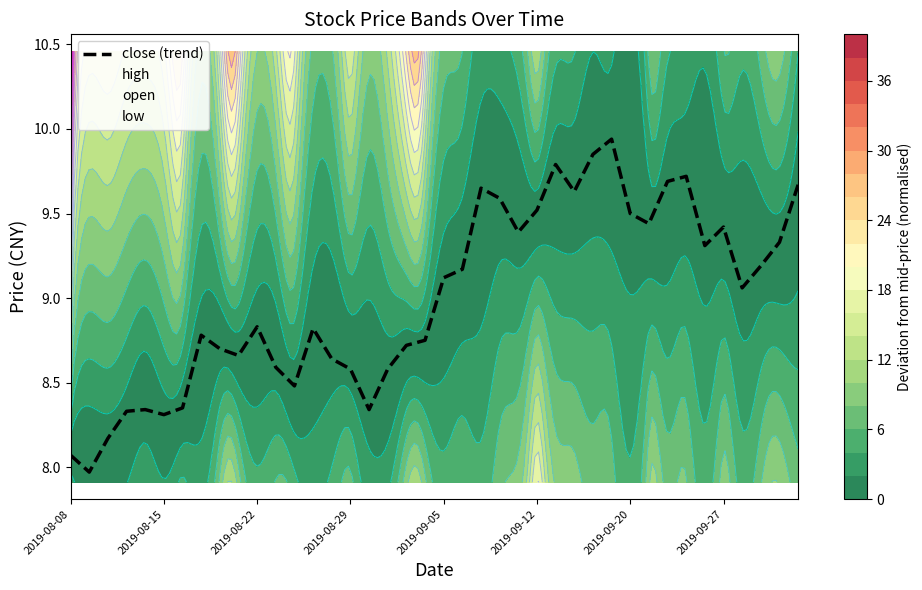

Reading right to left, transcribe all the data shown in this chart.

9.7	9.3	9.2	9.1	9.4	9.3	9.7	9.7	9.4	9.5	9.9	9.8	9.6	9.8	9.5	9.4	9.6	9.7	9.2	9.1	8.8	8.7	8.6	8.3	8.6	8.6	8.8	8.5	8.6	8.8	8.7	8.7	8.8	8.3	8.3	8.3	8.3	8.2	8.0	8.1